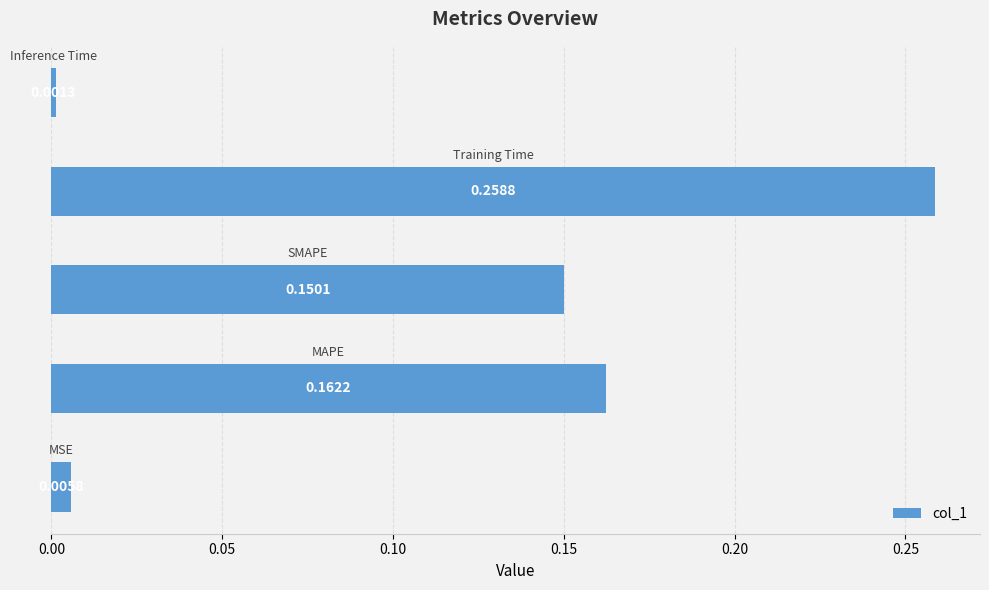

What is the sum of all values?

0.6